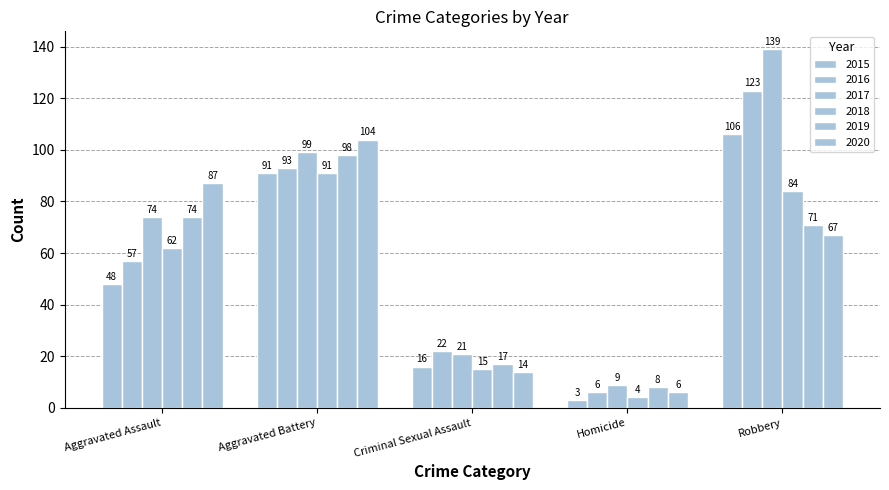

Does the chart contain stacked bars?

No